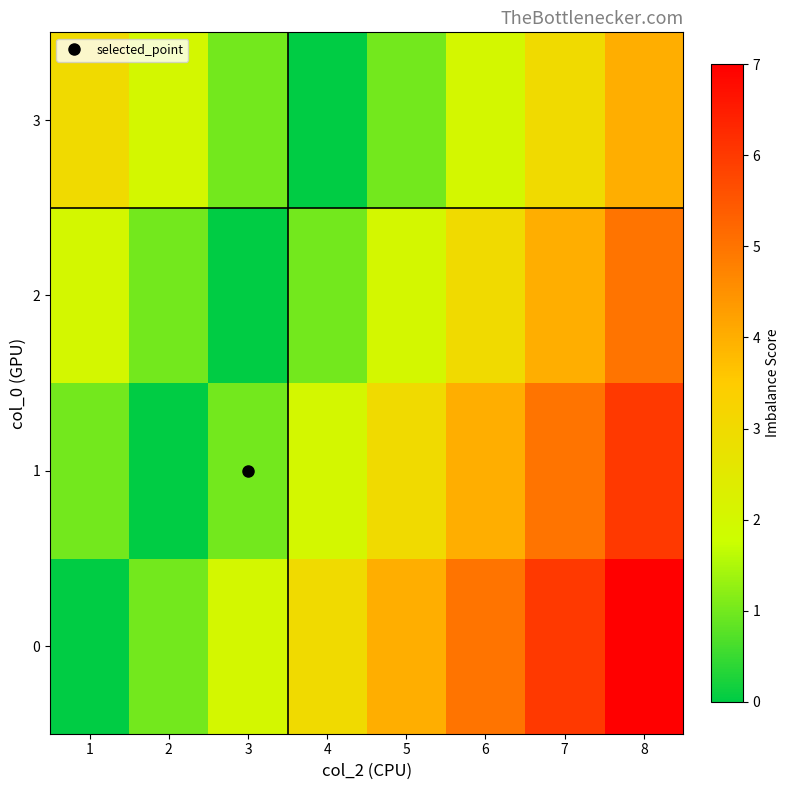

Rank the series by their average value, from lowest to highest.

3, 2, 1, 0